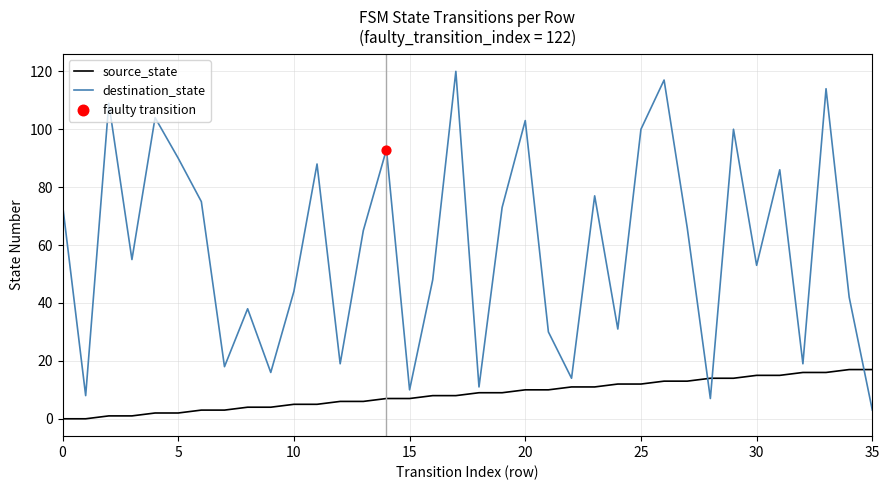

What is the lowest value of the destination_state series?

3